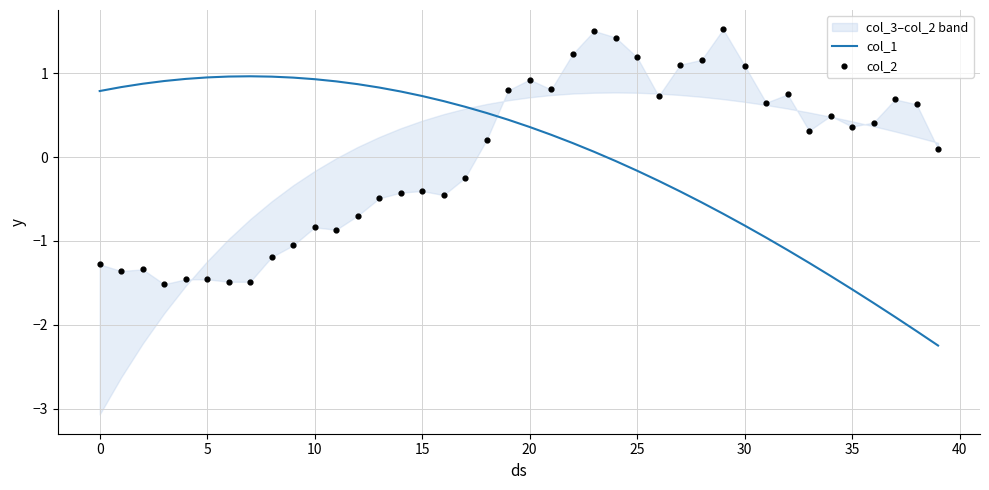

Is the value of col_2 at 11 greater than the value of col_1 at 30?

No